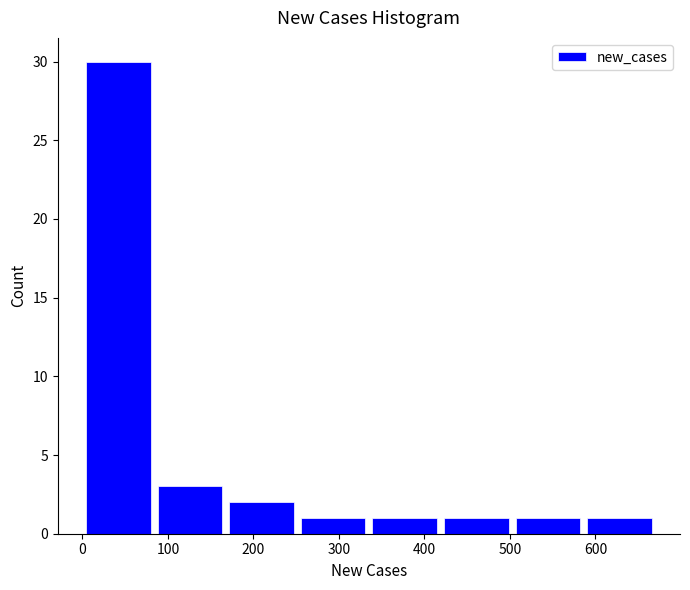

Which range on the x-axis has the tallest bar?

0 to 80